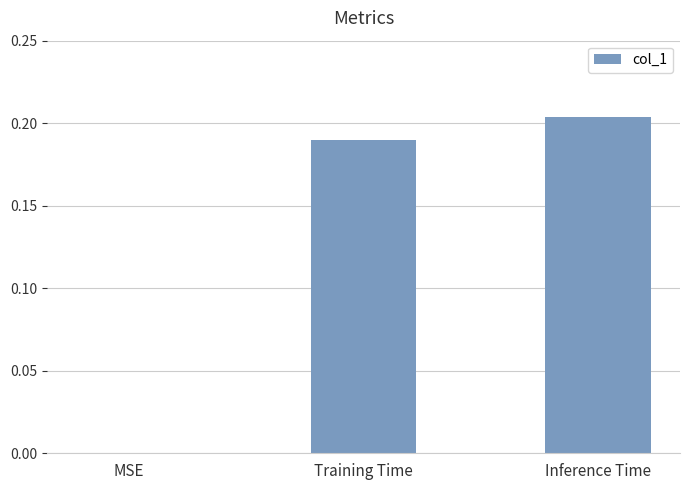

What is the sum of the values at Inference Time and Training Time?

0.4